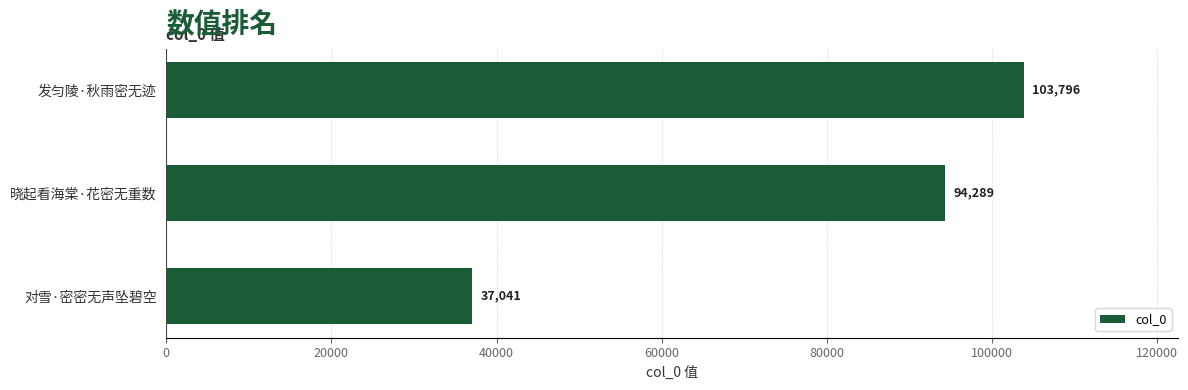

What is the change in value from 发匀陵·秋雨密无迹 to 对雪·密密无声坠碧空?

-66755